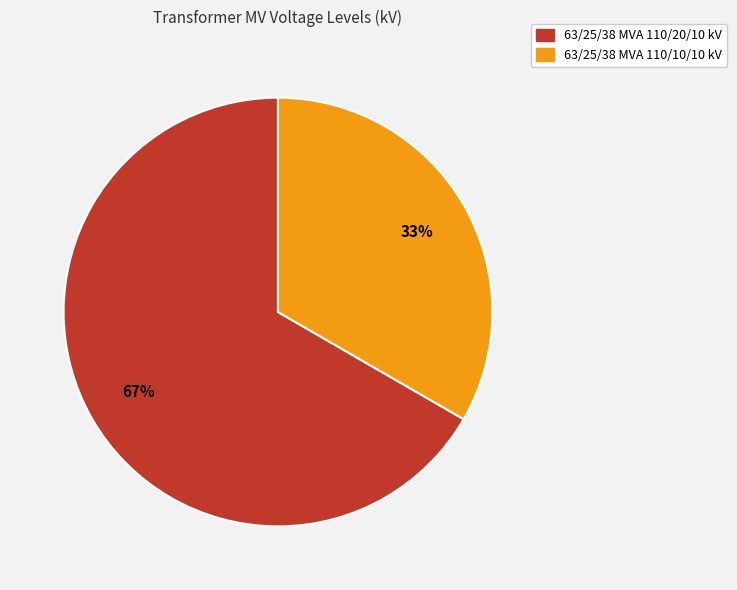

Is there a majority slice in this chart?

Yes